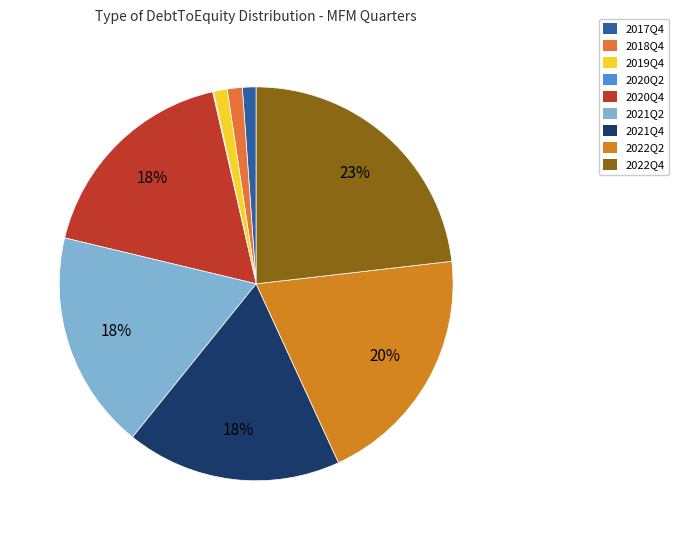

Is there a majority slice in this chart?

No